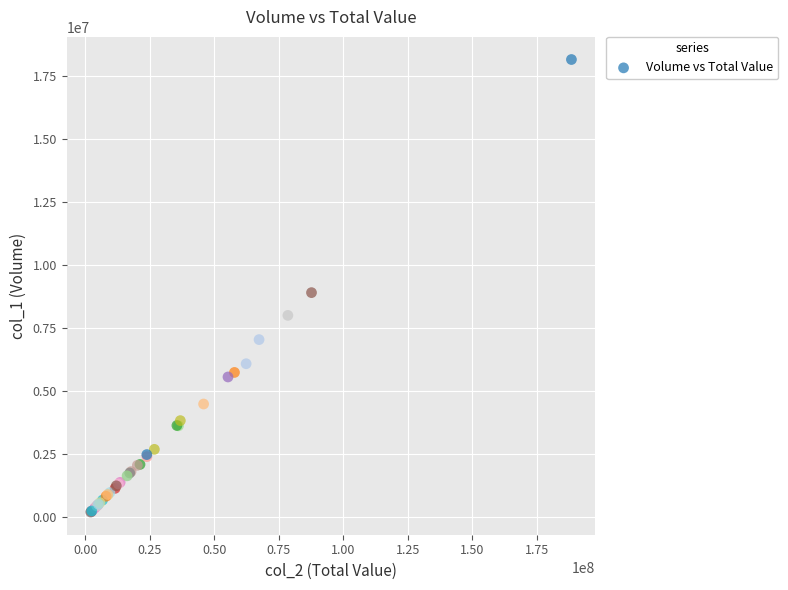

What Y value in the scatter plot is closest to 9178500?

8908000